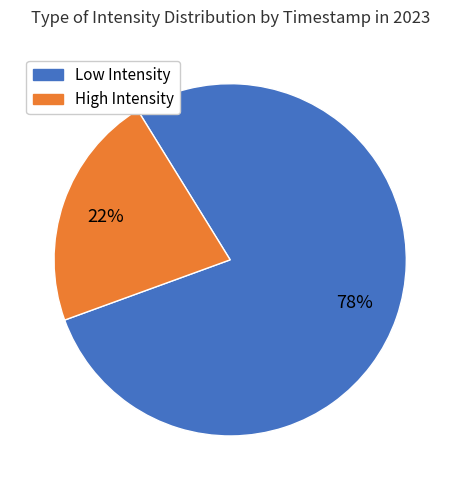

Is there any slice that represents more than half of the pie?

Yes